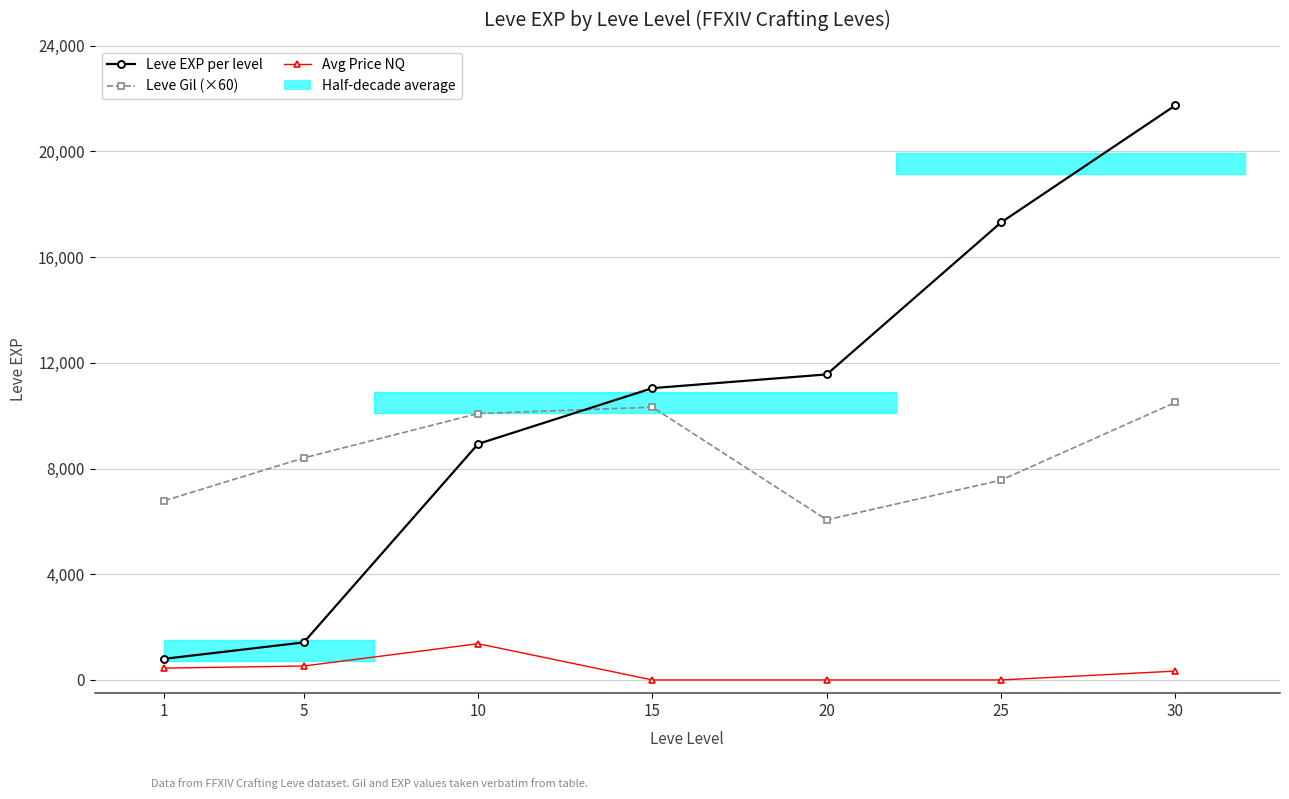

The Leve Gil (×60) series shows 12589.5 at 5. True or false?

False